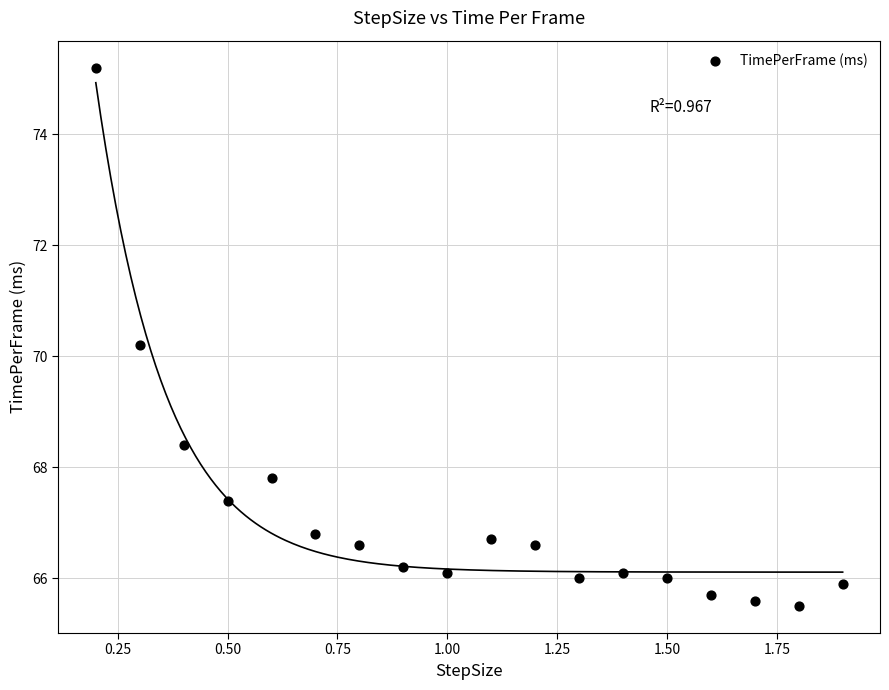

What Y value in the scatter plot is closest to 70?

70.2